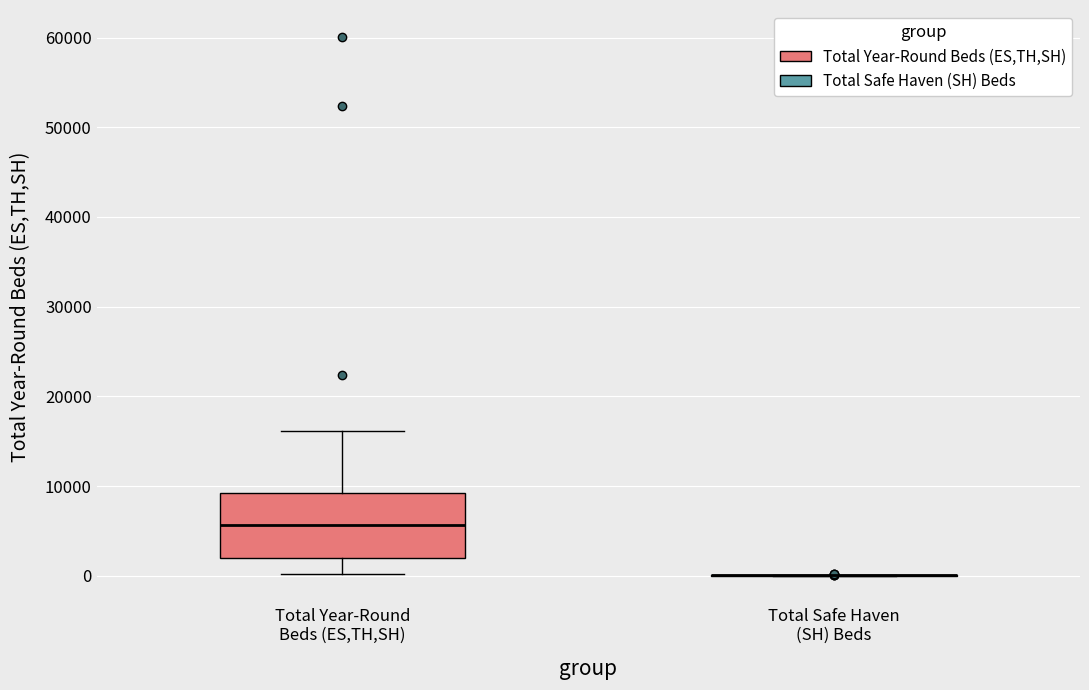

Reading left to right, transcribe this box plot: for each box, give where its median line is, the range the box spans, and where its two whiskers end, as read against the y-axis. The values are not printed on the chart, so give them approximately, as read against the axis.

Total Year-Round Beds (ES,TH,SH): median 6000, box 2000 to 9000, whiskers 0 to 16000
Total Safe Haven (SH) Beds: box collapsed to a line at 0, whiskers 0 to 0